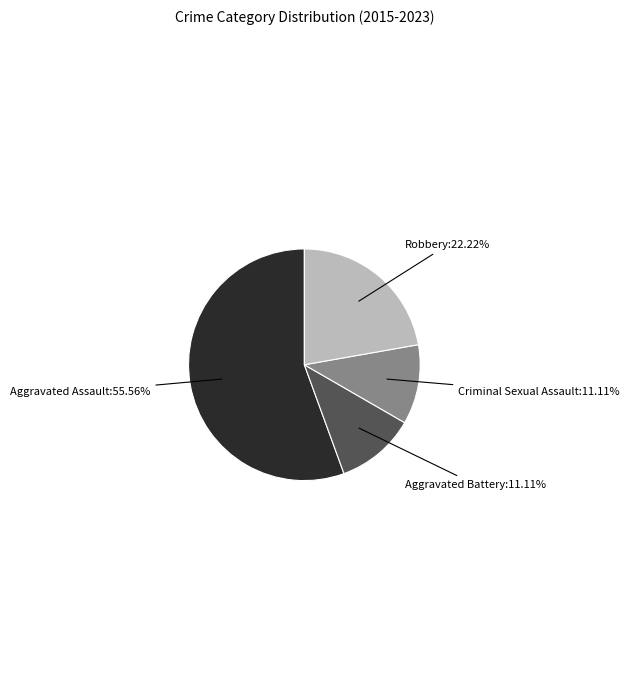

Is there a majority slice in this chart?

Yes